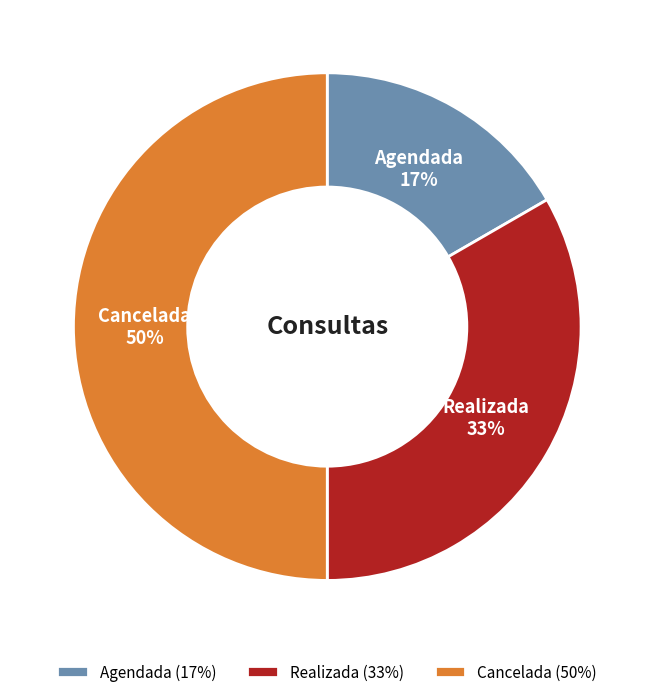

Do Cancelada and Realizada together represent more than half of the pie?

Yes